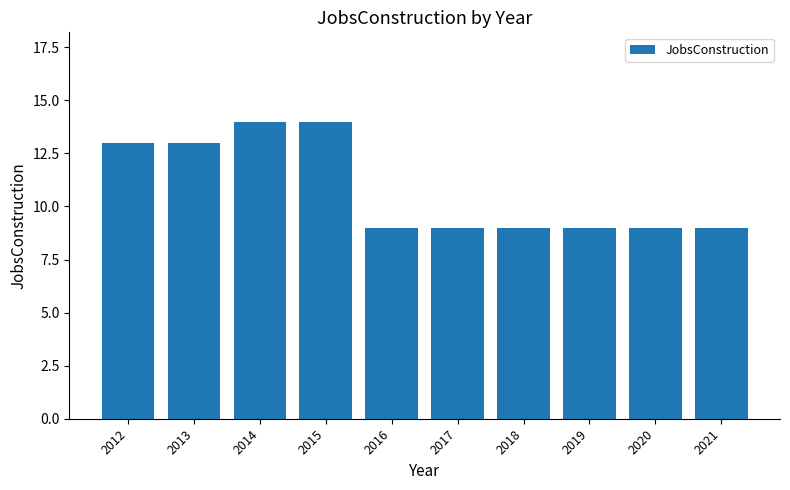

Reading left to right, what are all the values shown in this chart?

2012=13	2013=13	2014=14	2015=14	2016=9	2017=9	2018=9	2019=9	2020=9	2021=9